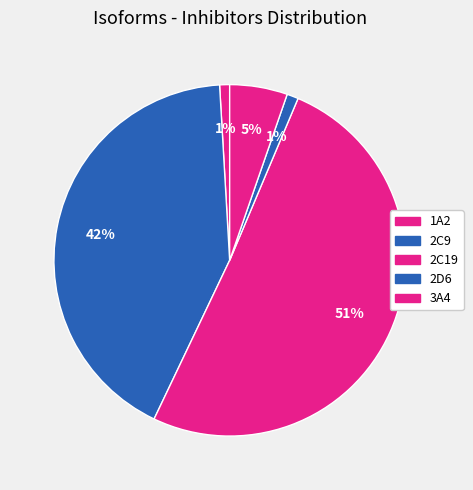

To the nearest percent, what portion does 2D6 represent?

1%